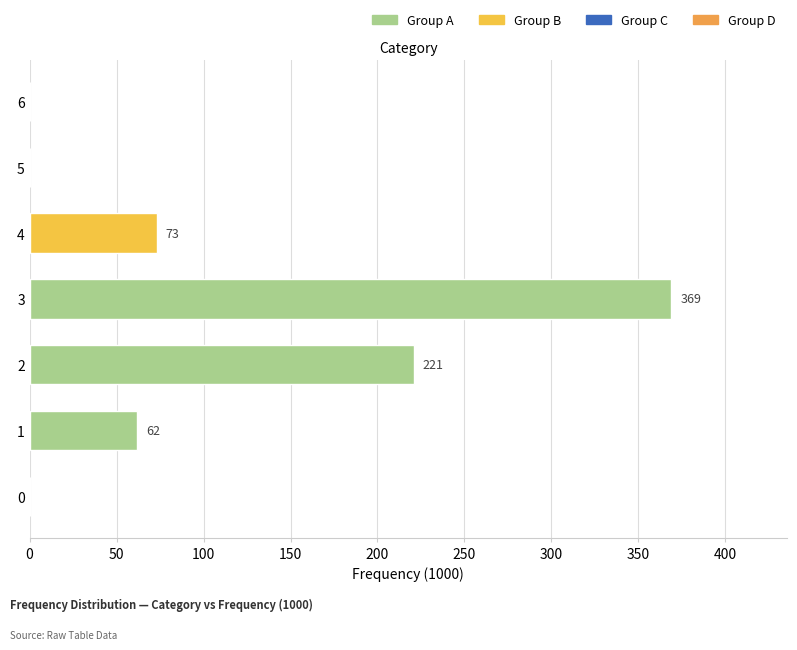

Approximately how many times larger is the value at 3 compared to 4?

5.1